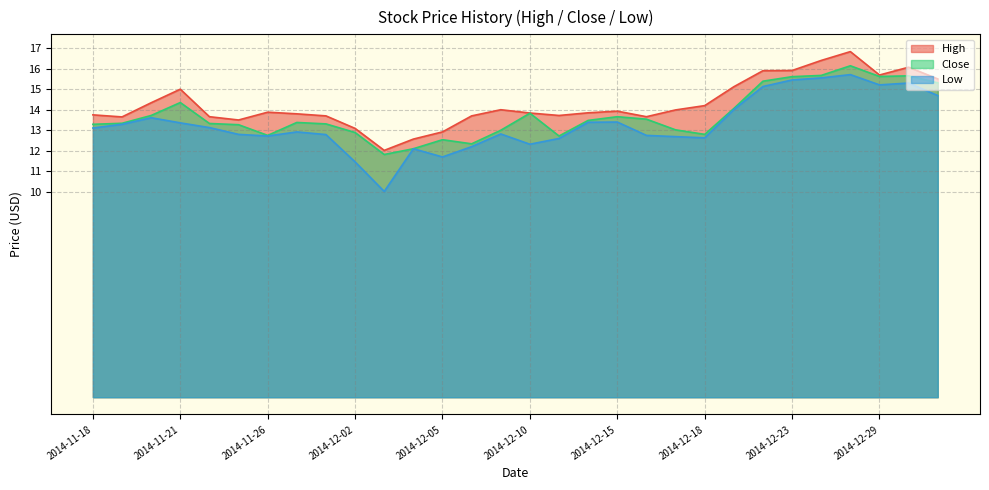

What are all the series names shown in the legend?

High, Close, Low